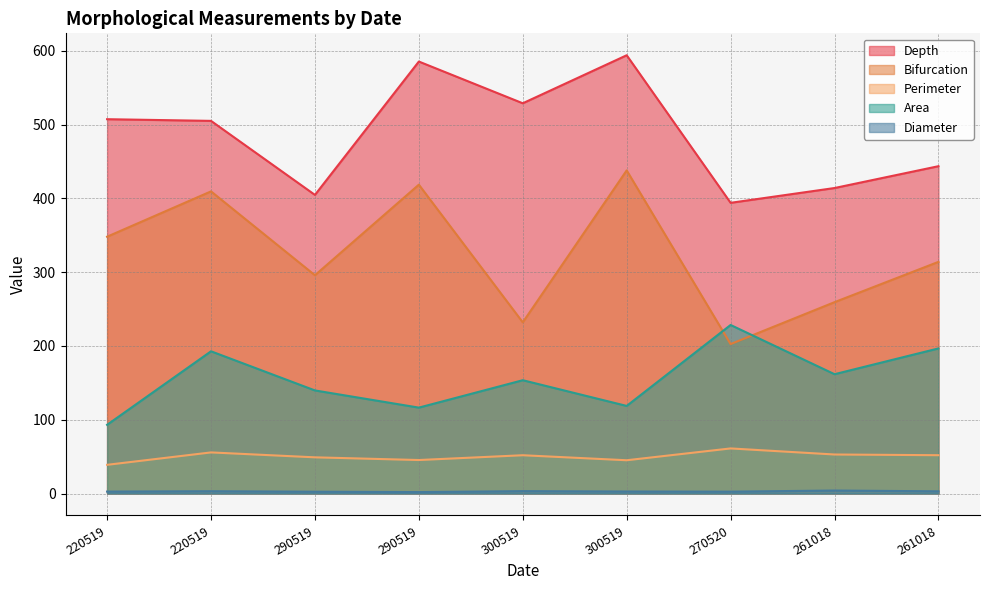

True or false: Depth and Bifurcation cross at least once.

False